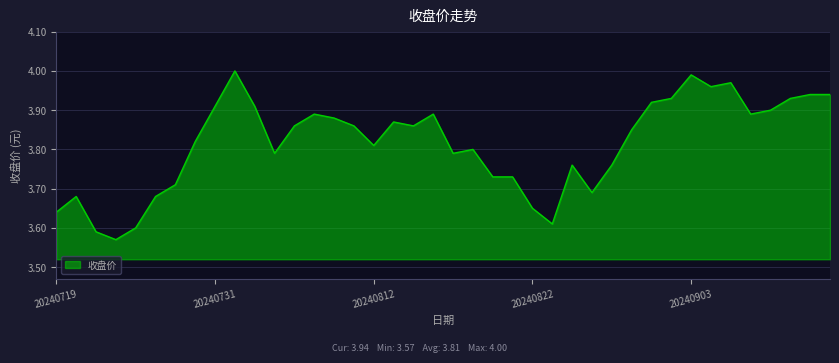

What is the difference between the maximum and minimum values?

0.4